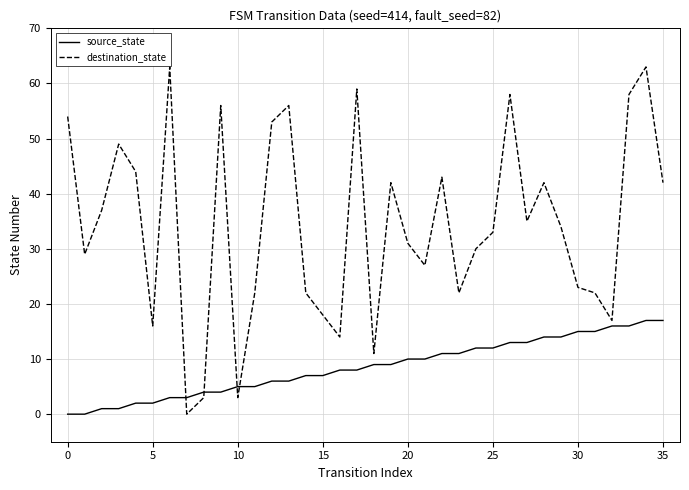

What is the difference between the maximum and minimum values in the source_state series?

17